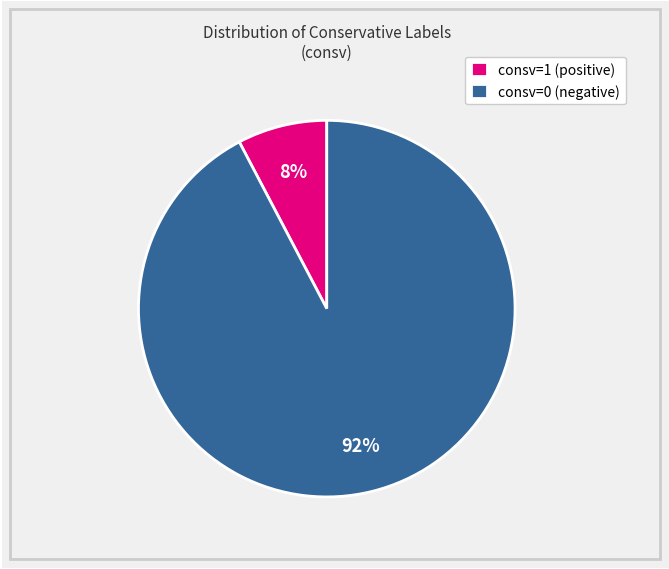

Which category has the biggest portion of the pie?

consv=0 (negative)